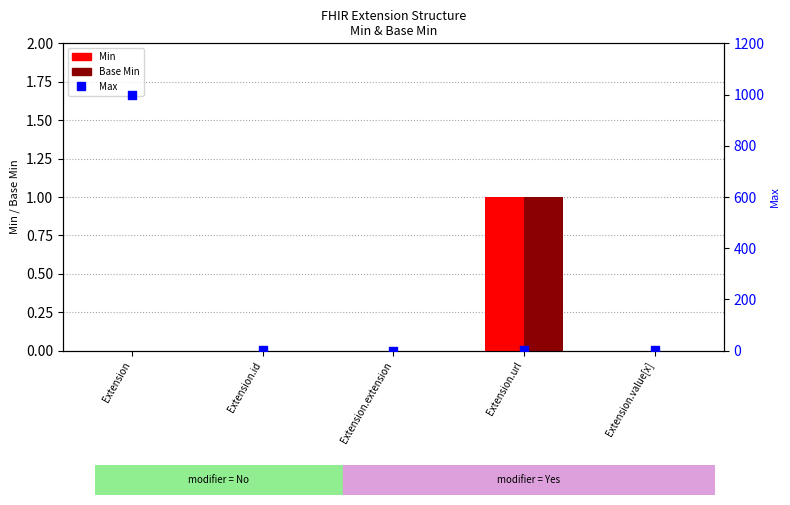

Which series has the largest Y range (max minus min)?

Max